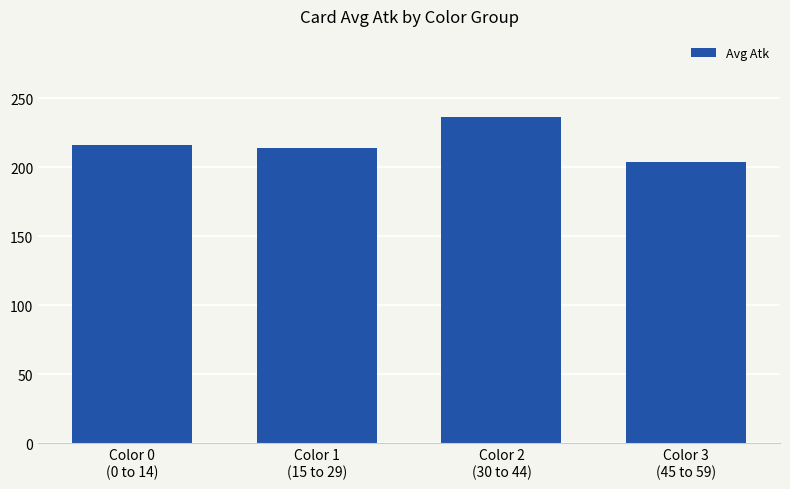

What is the ratio of the value at Color 3
(45 to 59) to the value at Color 2
(30 to 44)?

0.9